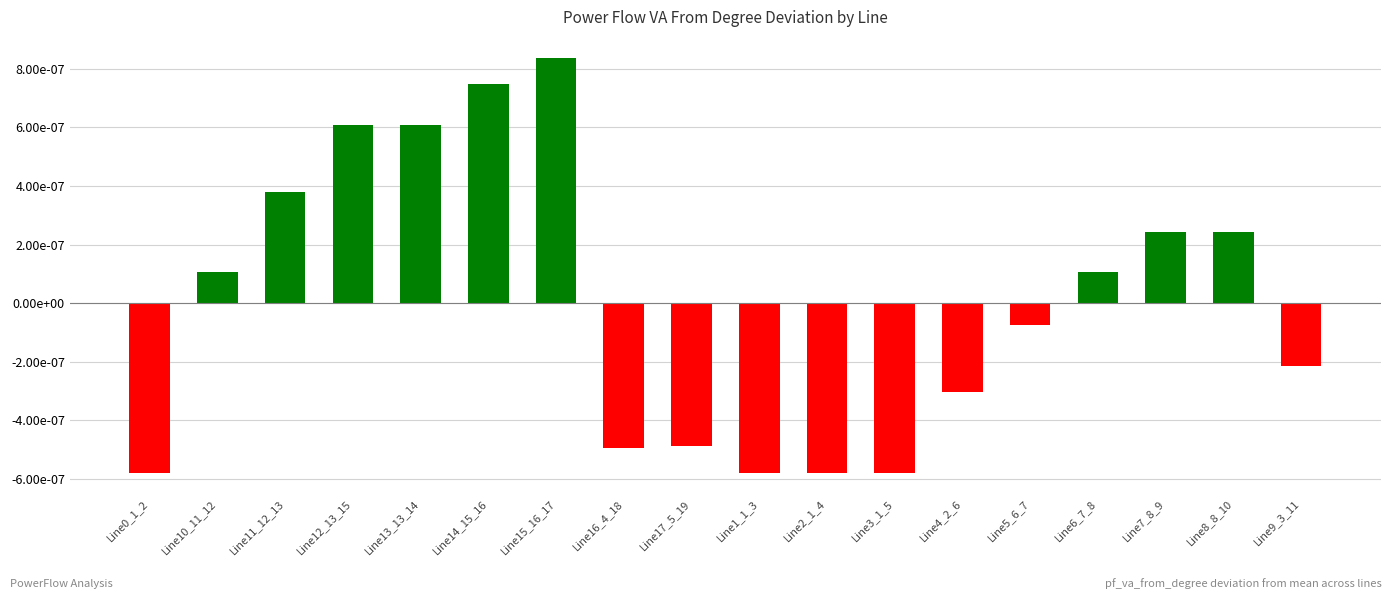

List the labels in order of value, smallest first.

Line0_1_2, Line1_1_3, Line2_1_4, Line3_1_5, Line16_4_18, Line17_5_19, Line4_2_6, Line9_3_11, Line5_6_7, Line10_11_12, Line6_7_8, Line7_8_9, Line8_8_10, Line11_12_13, Line12_13_15, Line13_13_14, Line14_15_16, Line15_16_17